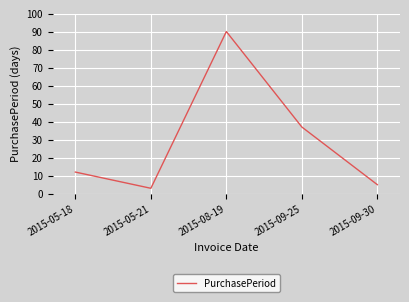

What is the minimum value shown in the chart?

3